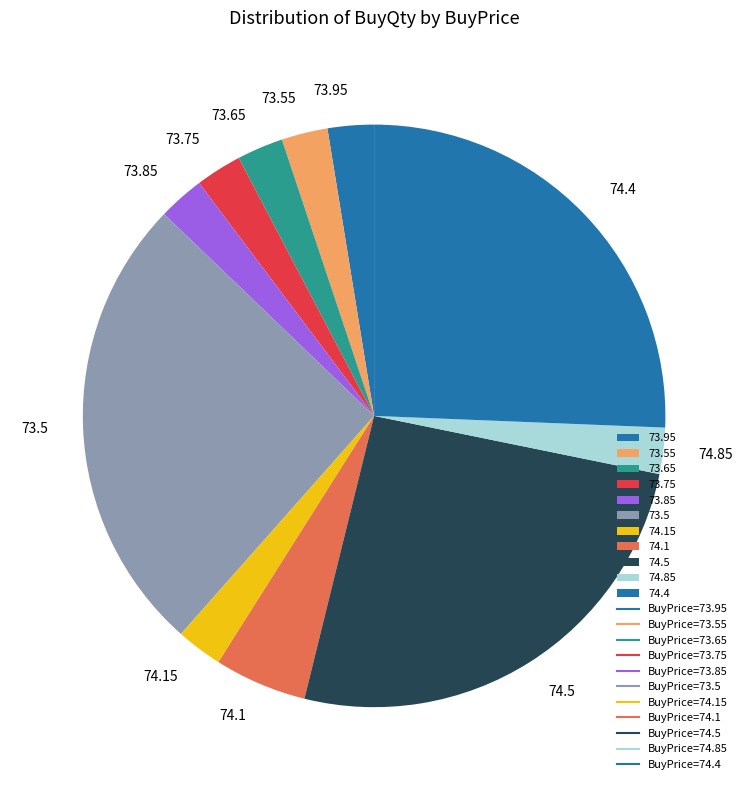

Is the sum of 73.75 and 74.15 greater than half?

No